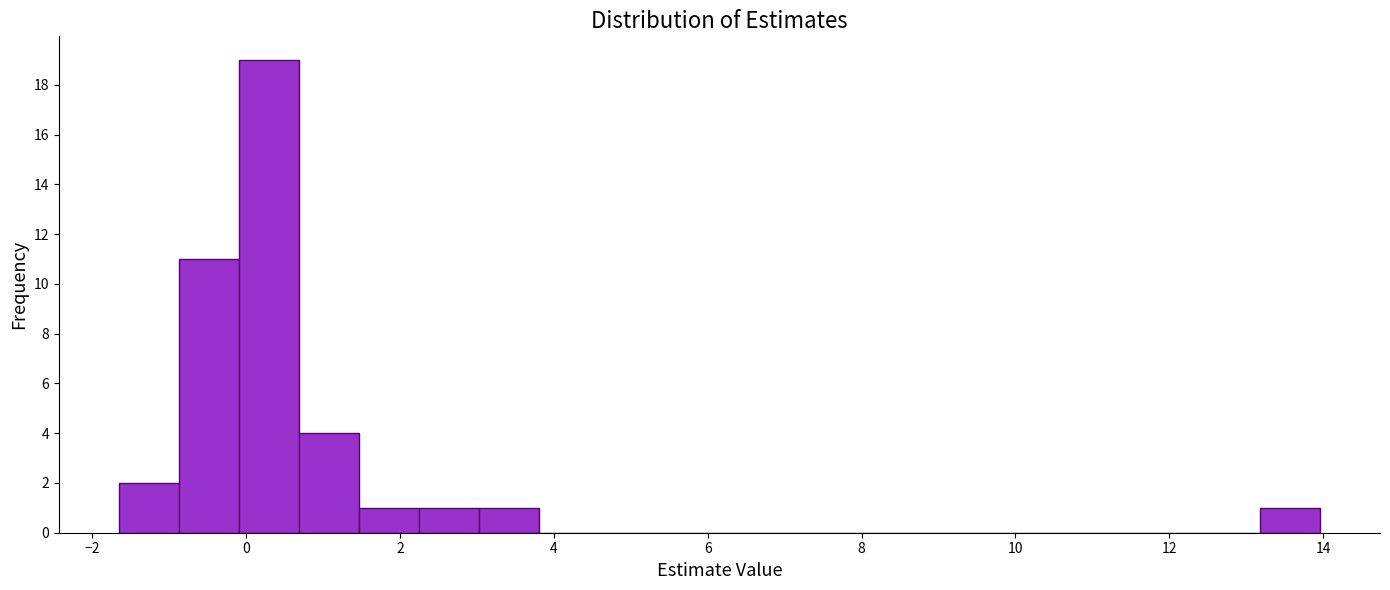

Read against the x-axis, roughly where is the centre of the tallest bar?

0.2